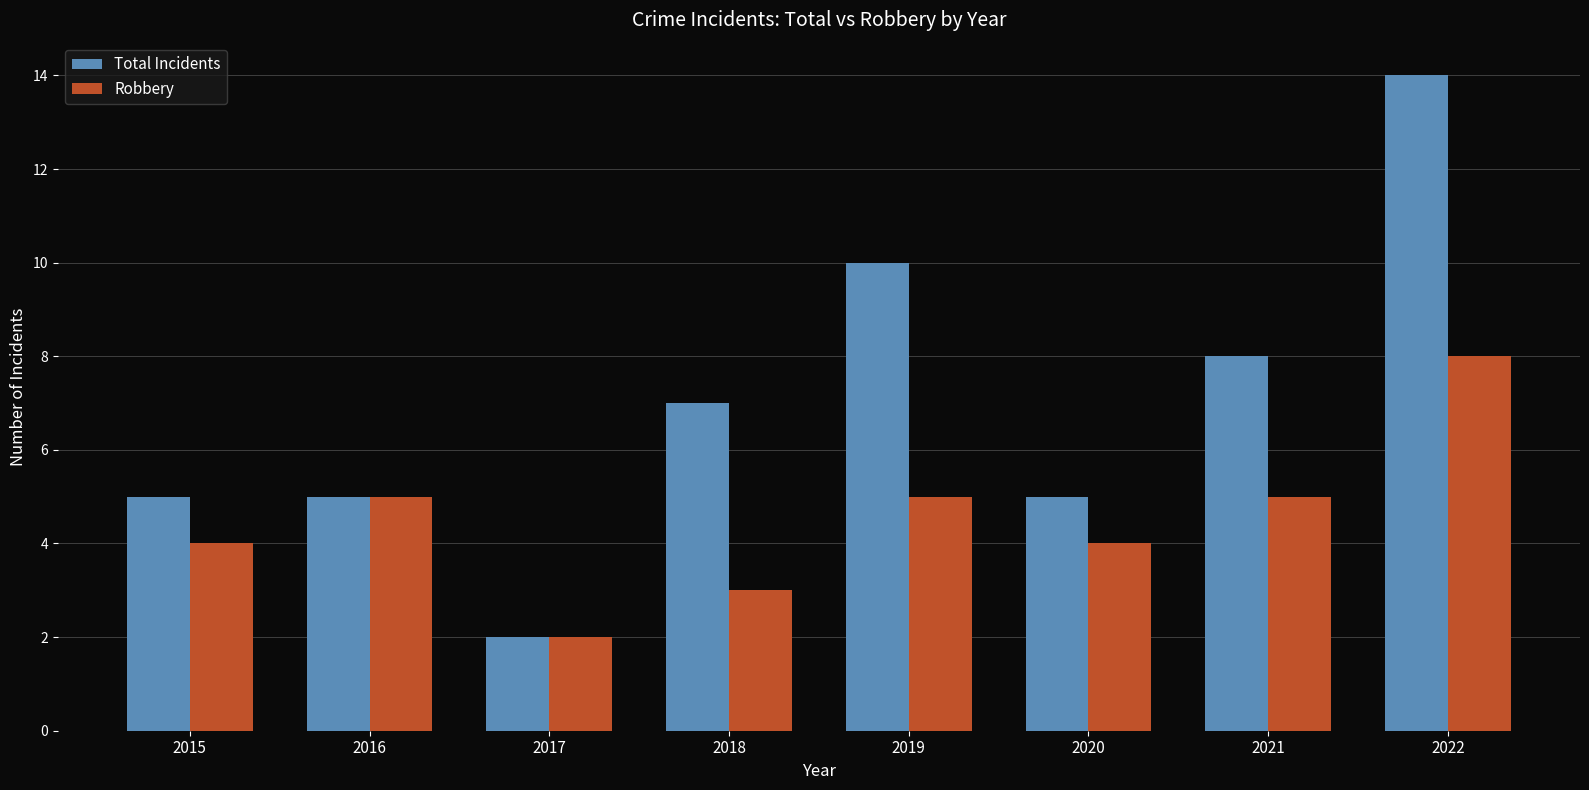

Reading left to right, list all the values displayed in this chart.

Total Incidents: 5	5	2	7	10	5	8	14
Robbery: 4	5	2	3	5	4	5	8